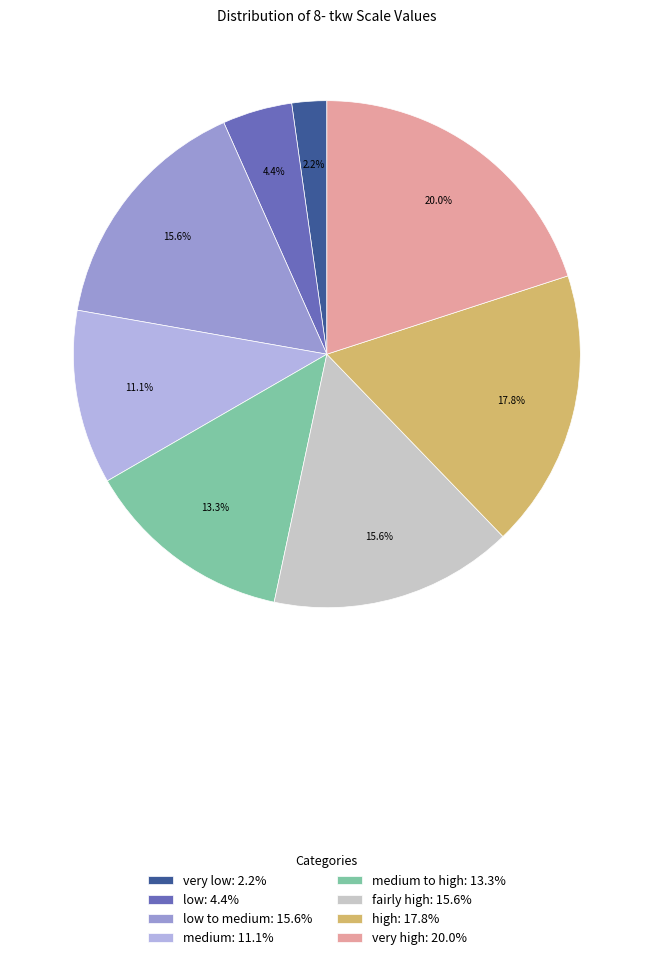

Between very high: 20.0% and fairly high: 15.6%, which is larger?

very high: 20.0%